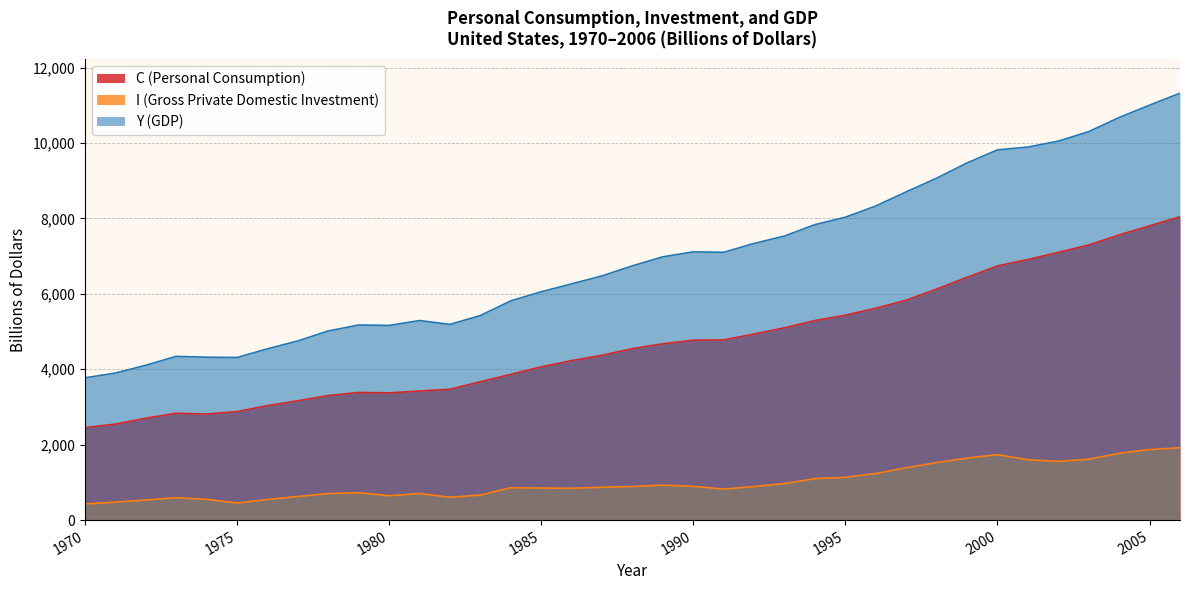

True or false: C (Personal Consumption) has more than 0 points higher than both neighbors.

True